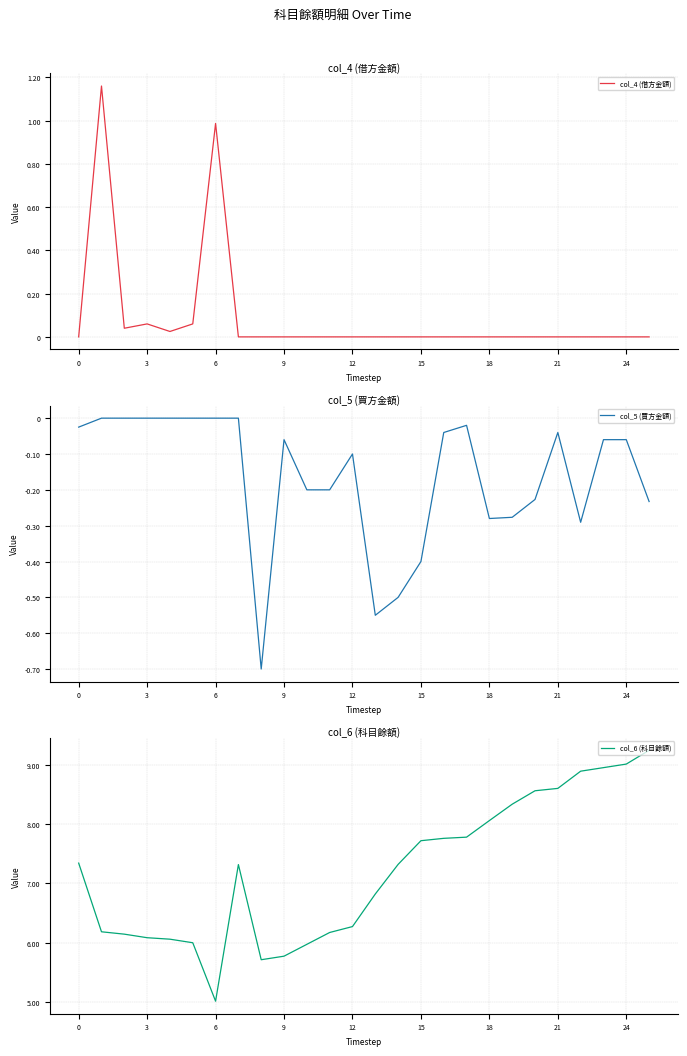

How many interior local valleys does the col_4 (借方金額) series have?

2